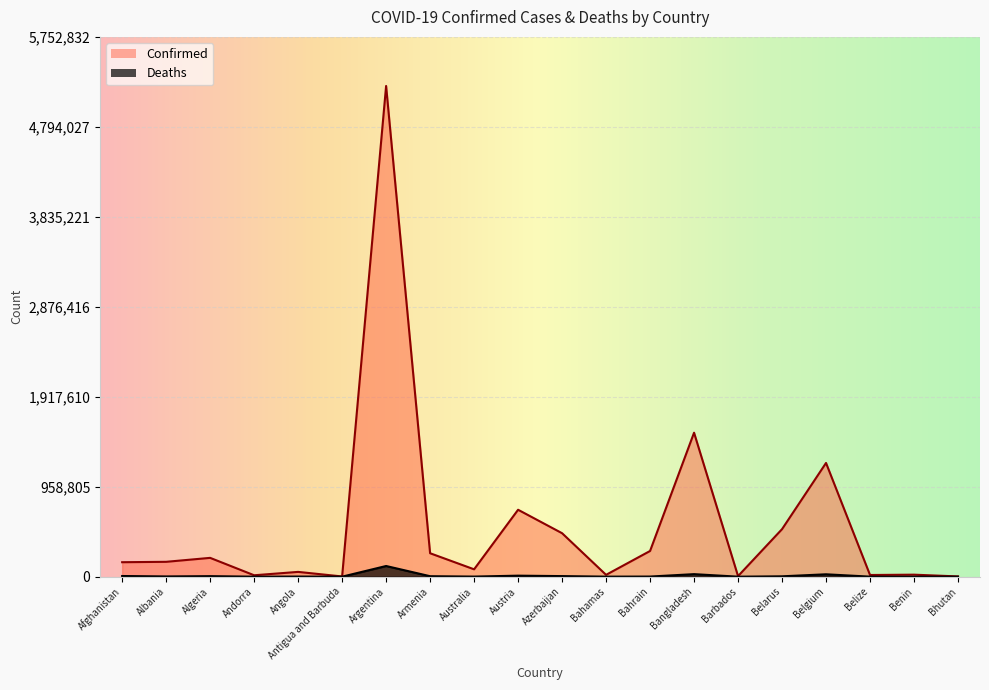

What is the total value across all series at Argentina?

5343664